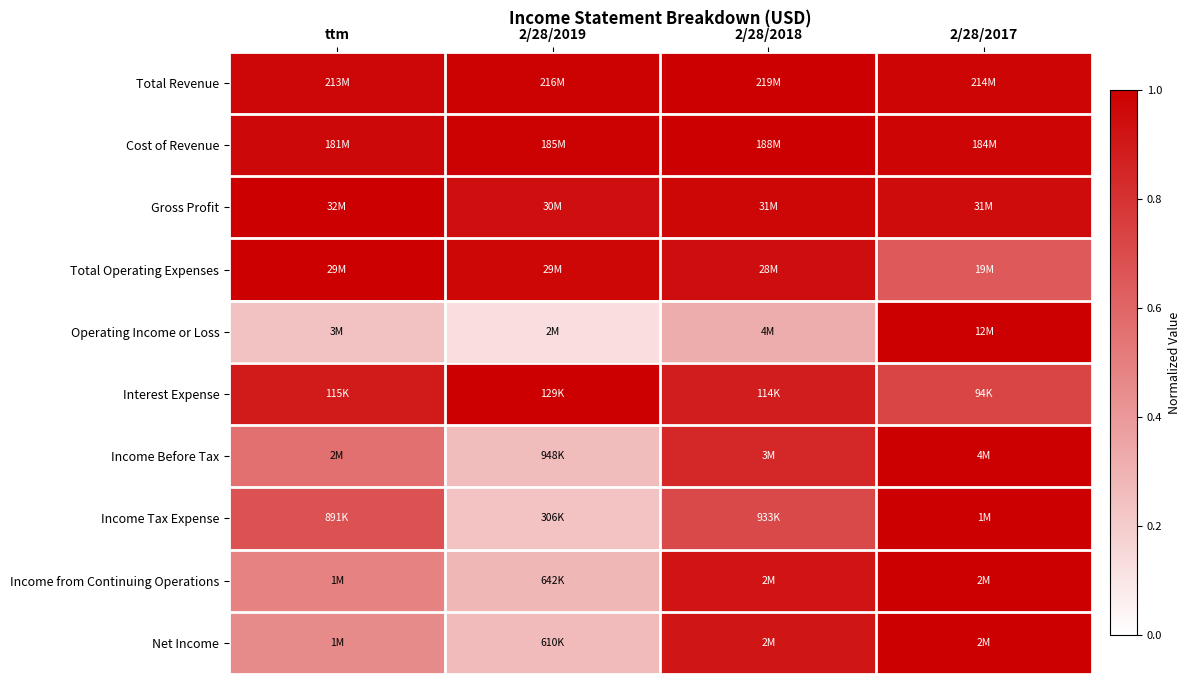

Which series has the largest total across all categories?

Total Revenue